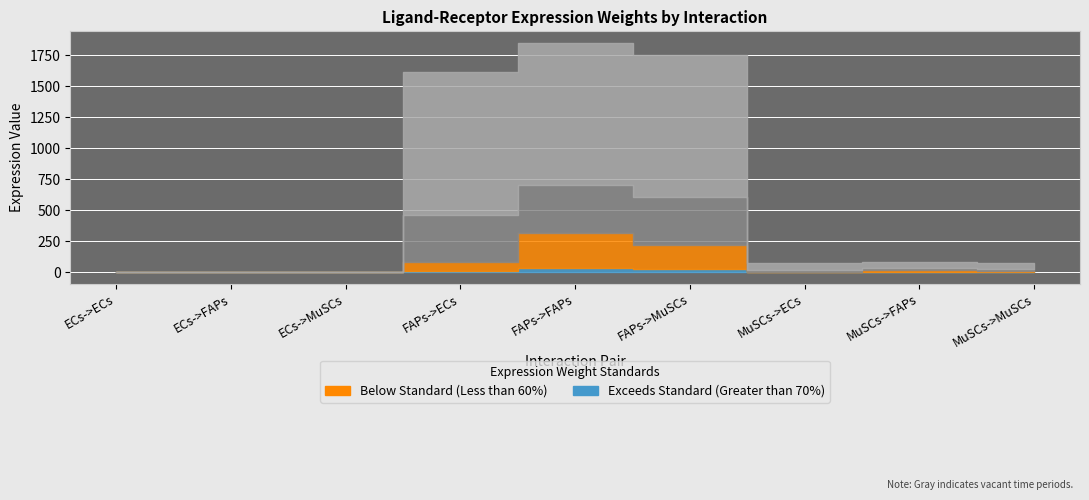

Is it true that Ligand total expression value equals 23.2 at MuSCs->ECs?

False